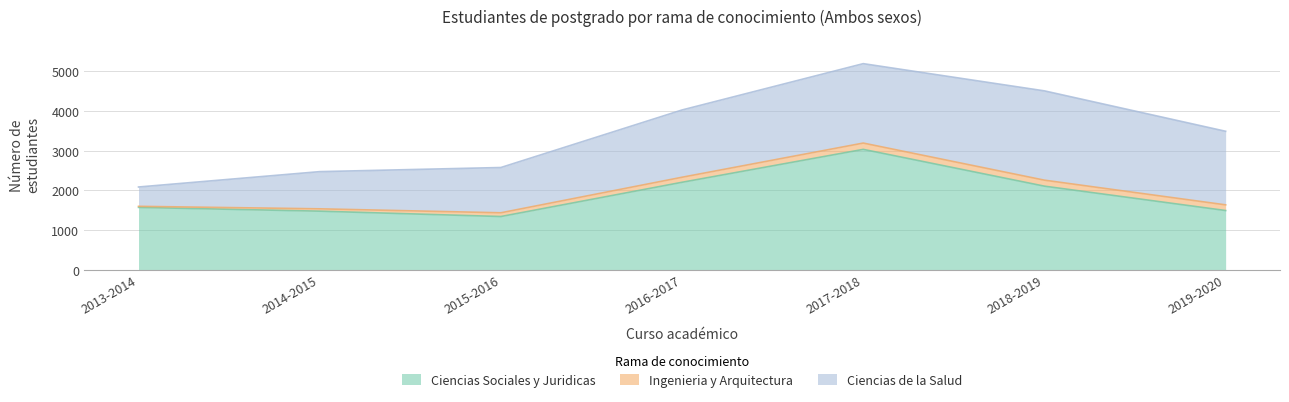

How many interior local valleys does the Ciencias Sociales y Juridicas series have?

1